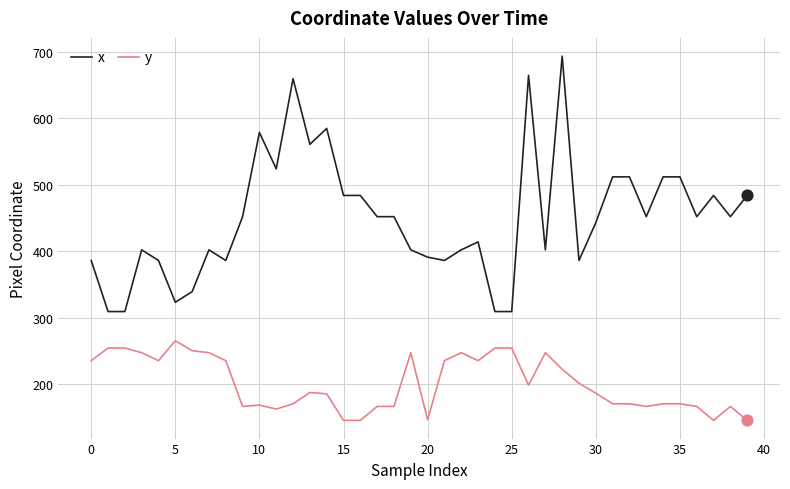

Which series has the largest range (max minus min)?

x